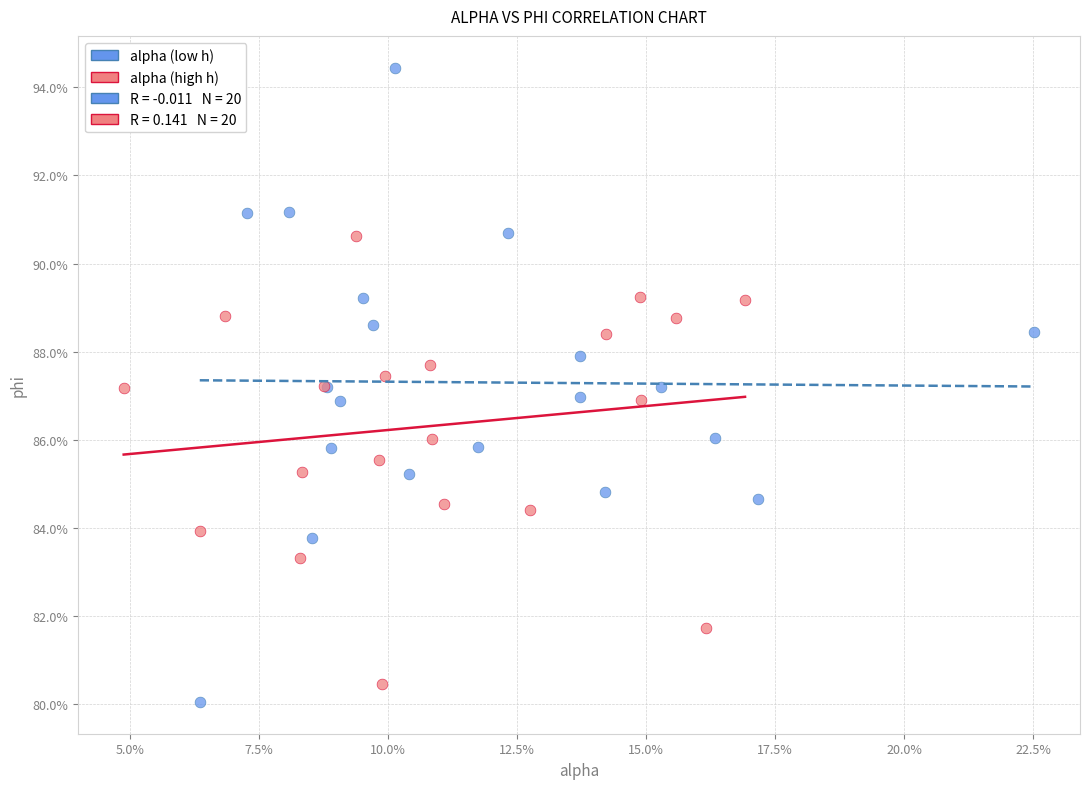

Which series reaches the minimum Y coordinate?

alpha (low h)